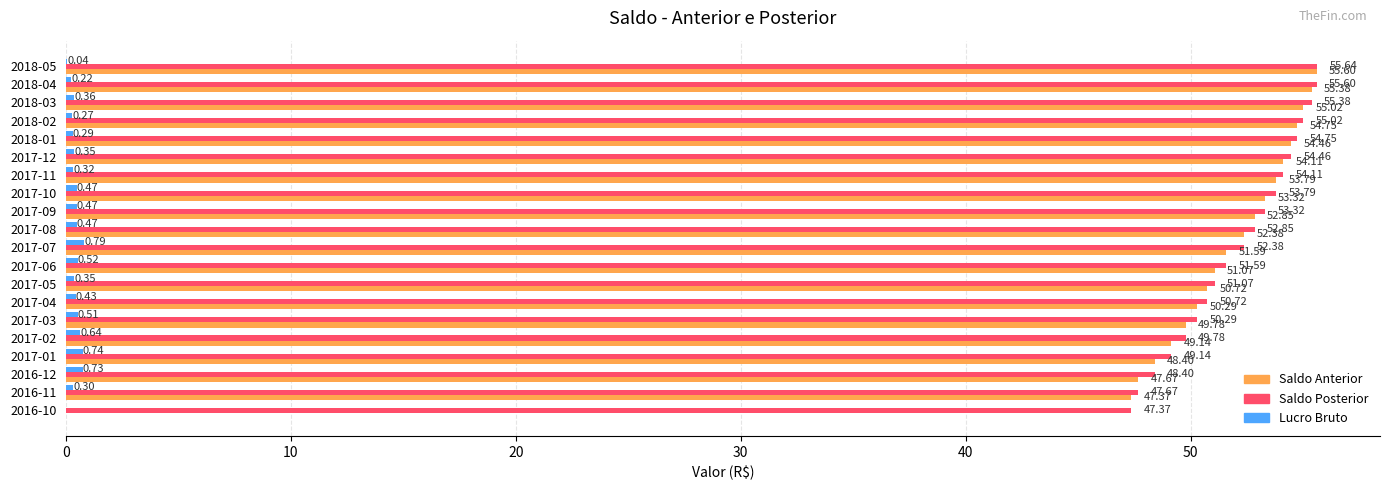

What is the sum of all Saldo Anterior values?

987.7